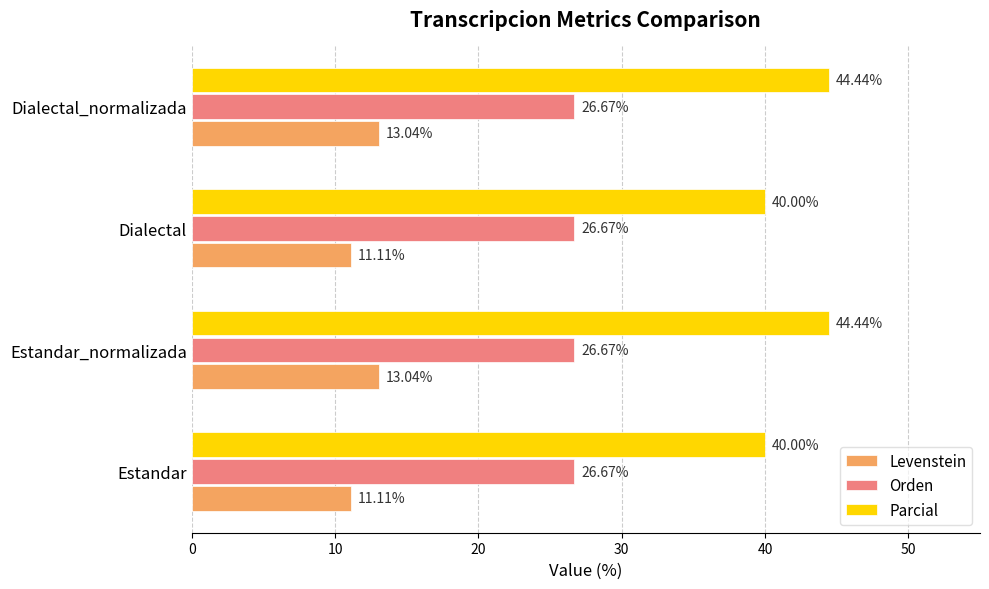

Which series has the widest spread of values?

Parcial